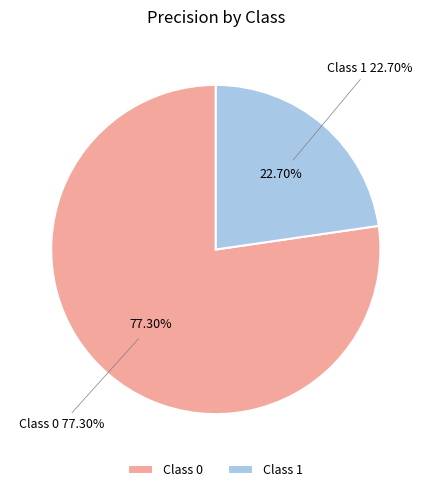

Is there a majority slice in this chart?

Yes